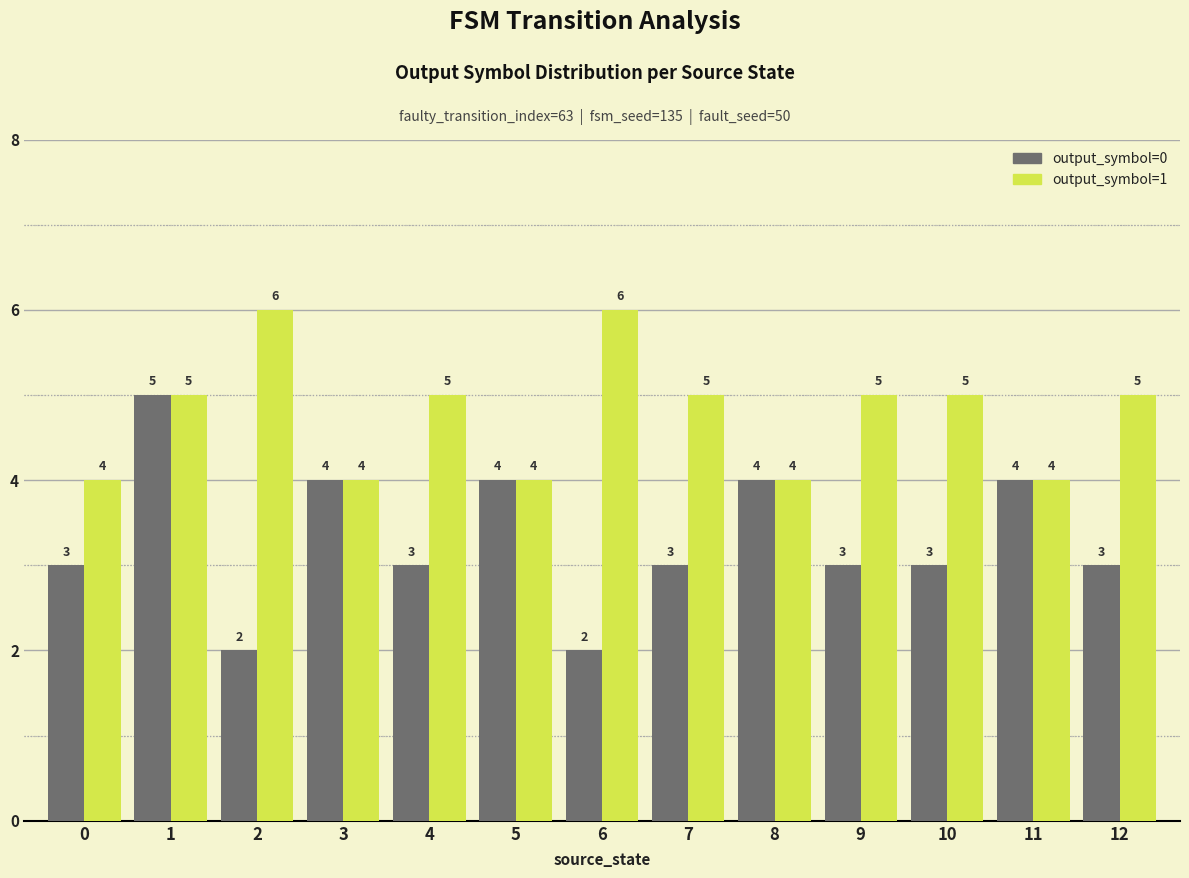

Which series has the widest spread of values?

output_symbol=0